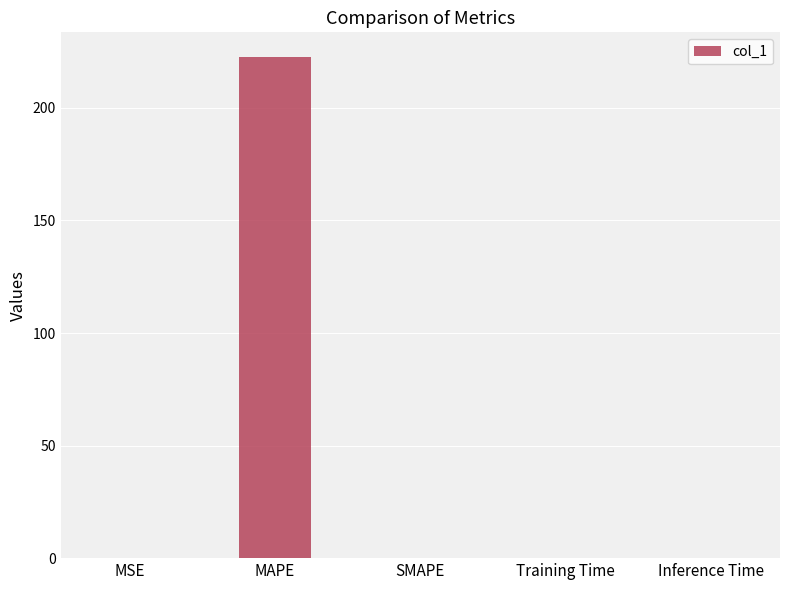

The value at Inference Time is 0.0. True or false?

True